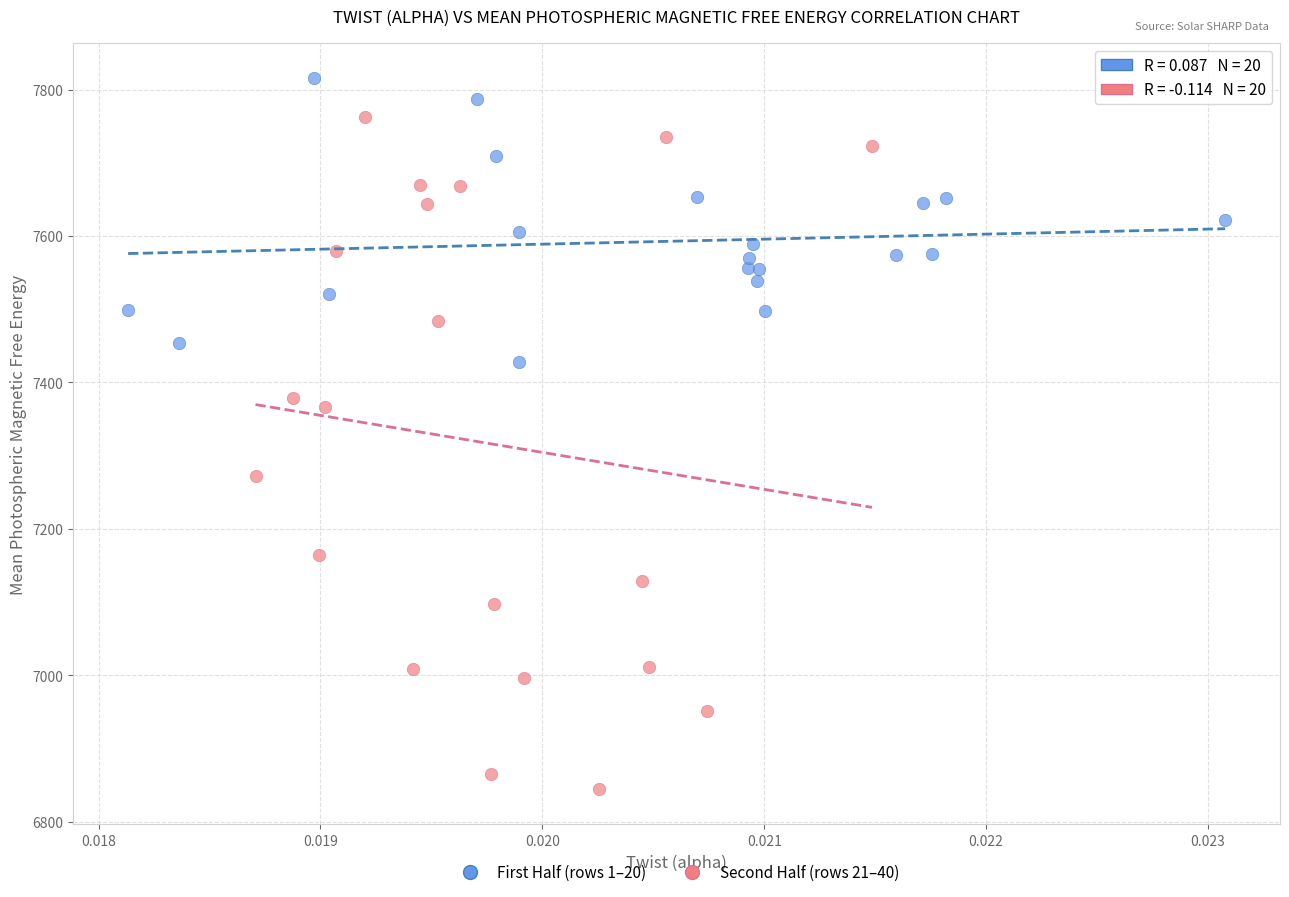

Which series has the largest Y range (max minus min)?

Second Half (rows 21–40)